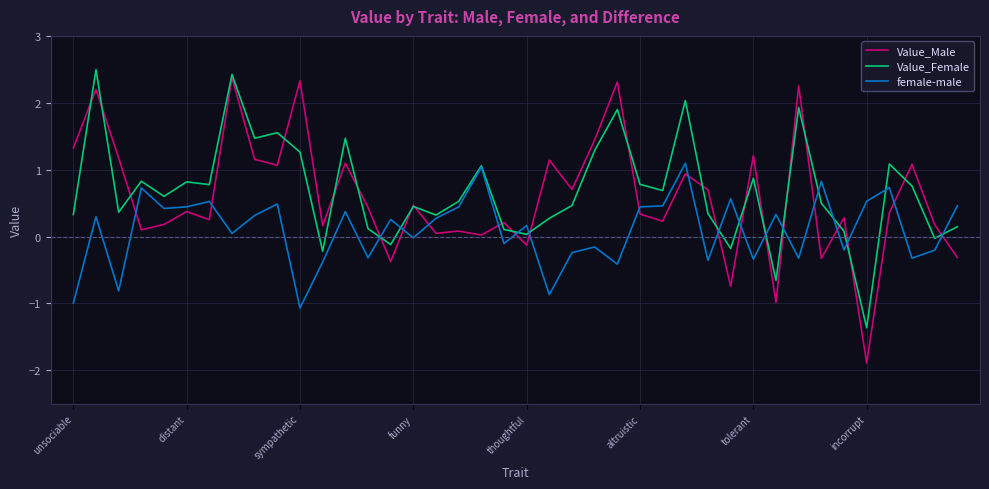

How many distinct data groups are displayed?

3